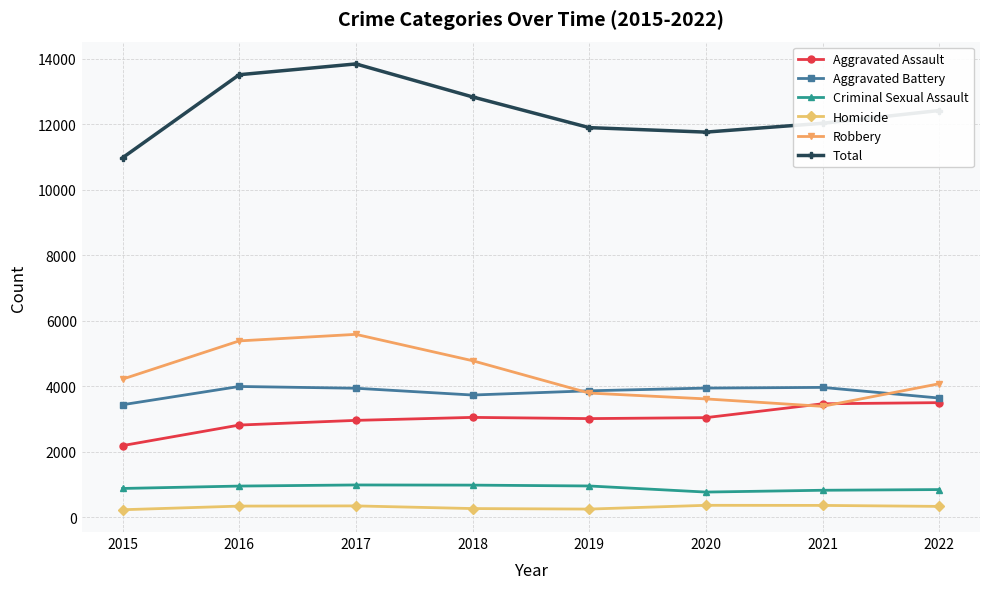

What is the spread (max minus min) of values at 2020?

11384